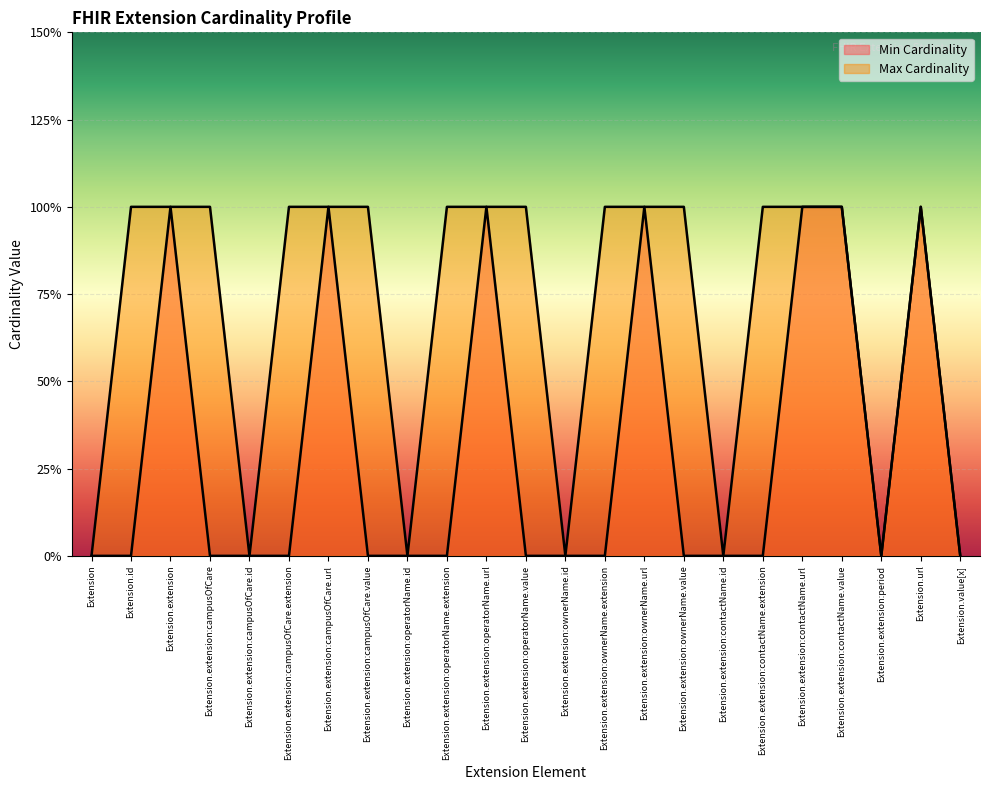

What is the value of the Max Cardinality point at the 7th from the left?

1